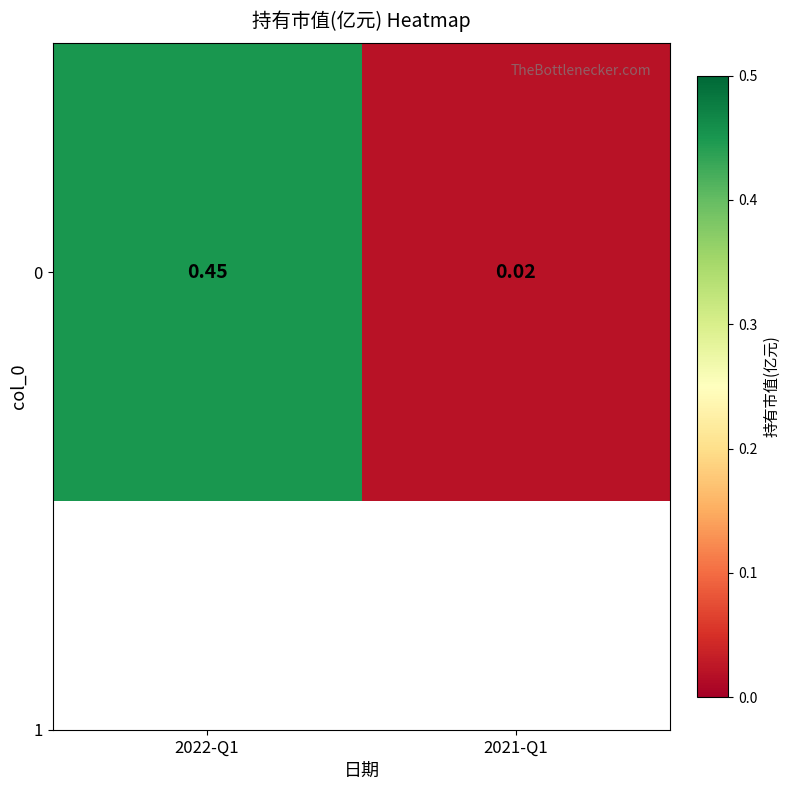

What is the maximum value shown in the chart?

0.5